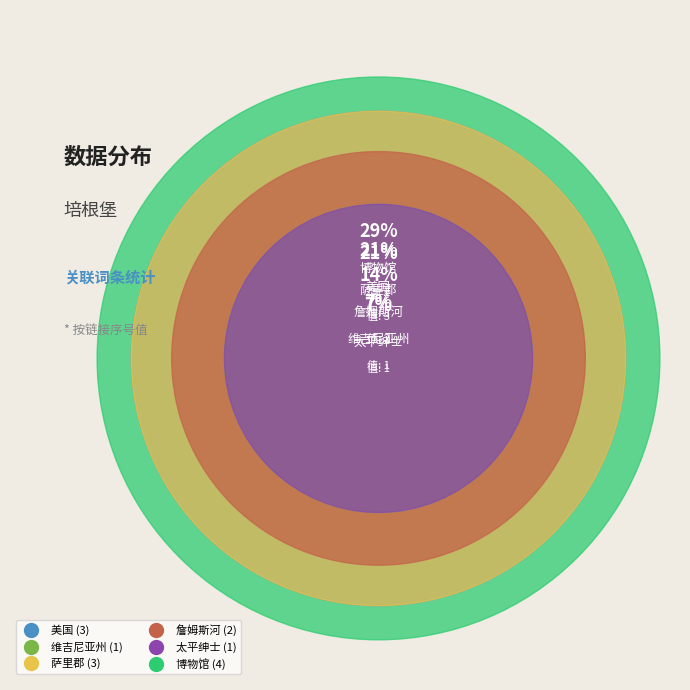

What percentage is the 美国 slice, to the nearest percent?

21%